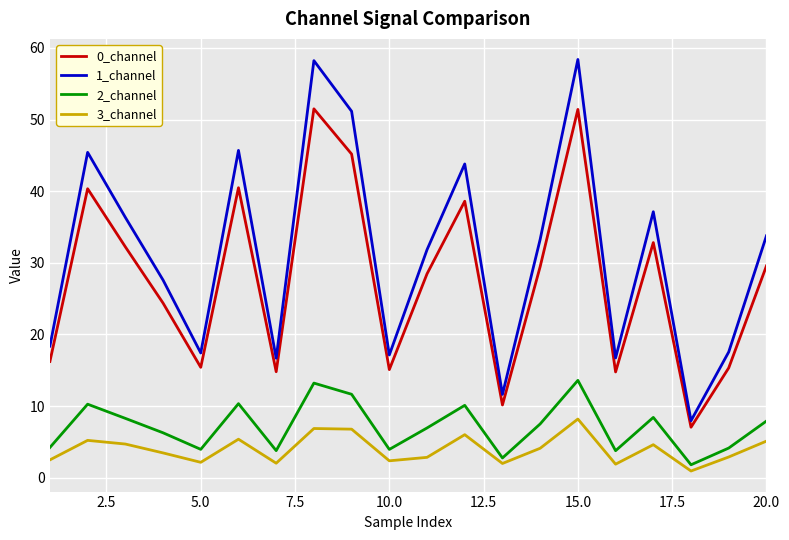

True or false: 2_channel and 0_channel cross at least once.

False